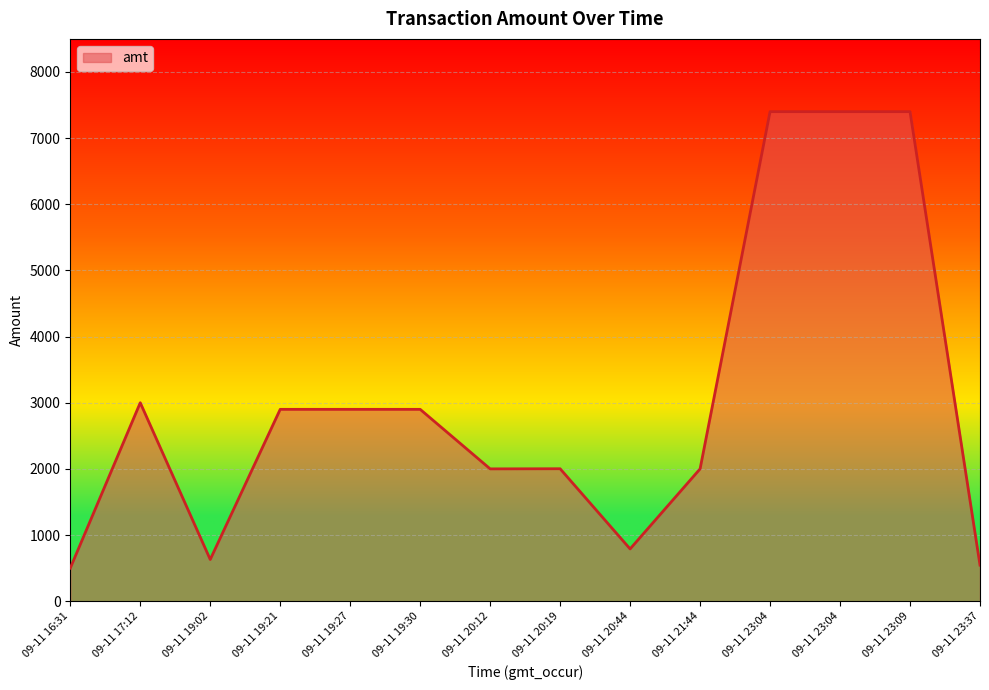

Rank the categories by value from lowest to highest.

09-11 16:31, 09-11 23:37, 09-11 19:02, 09-11 20:44, 09-11 20:12, 09-11 21:44, 09-11 20:19, 09-11 19:21, 09-11 19:27, 09-11 19:30, 09-11 17:12, 09-11 23:04, 09-11 23:04, 09-11 23:09